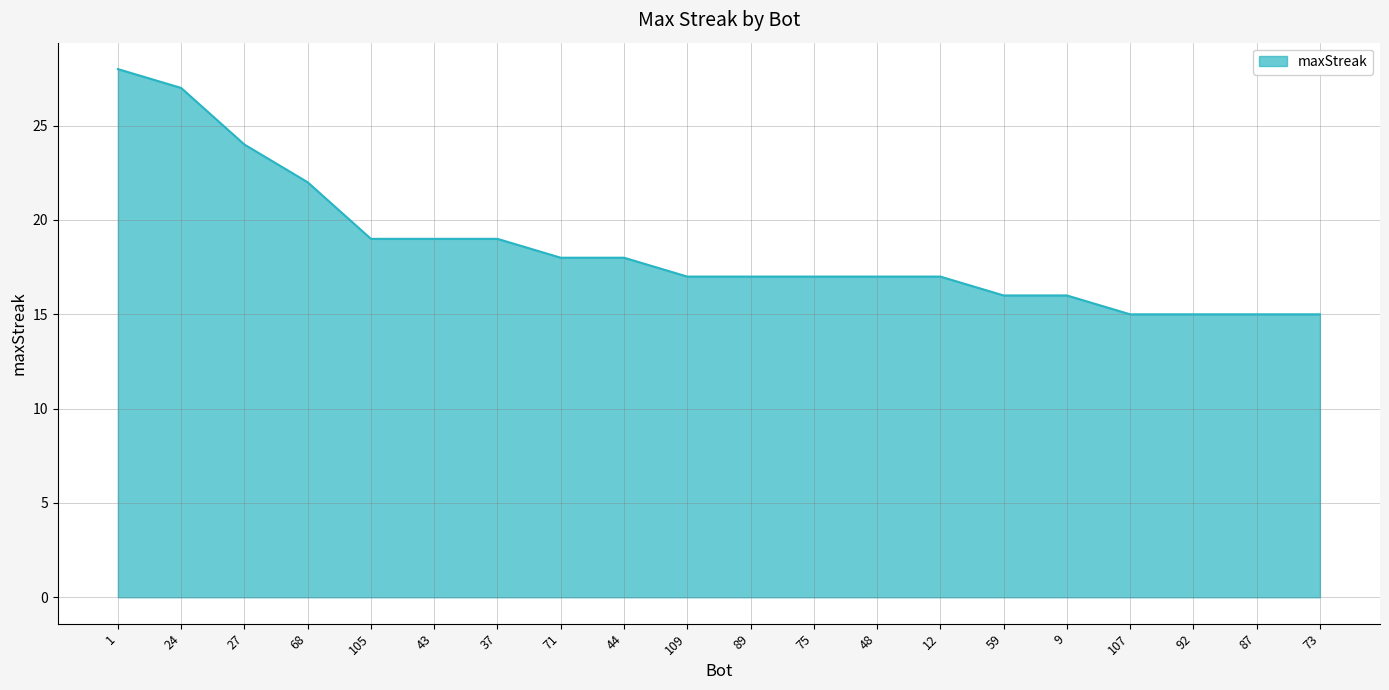

Reading left to right, transcribe all the data shown in this chart.

28	27	24	22	19	19	19	18	18	17	17	17	17	17	16	16	15	15	15	15